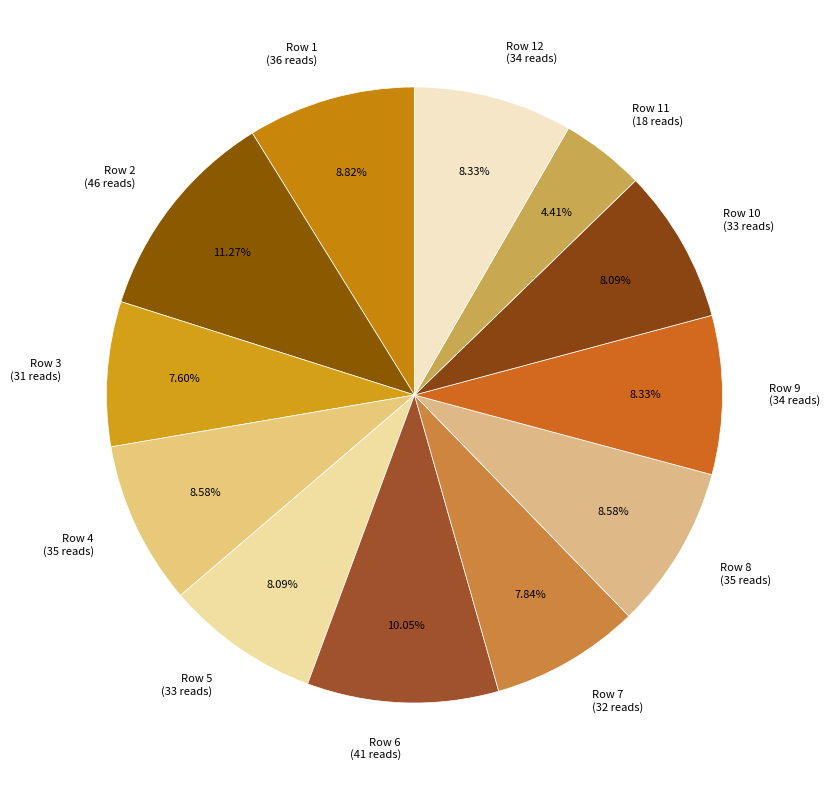

How many segments does this pie chart have?

12